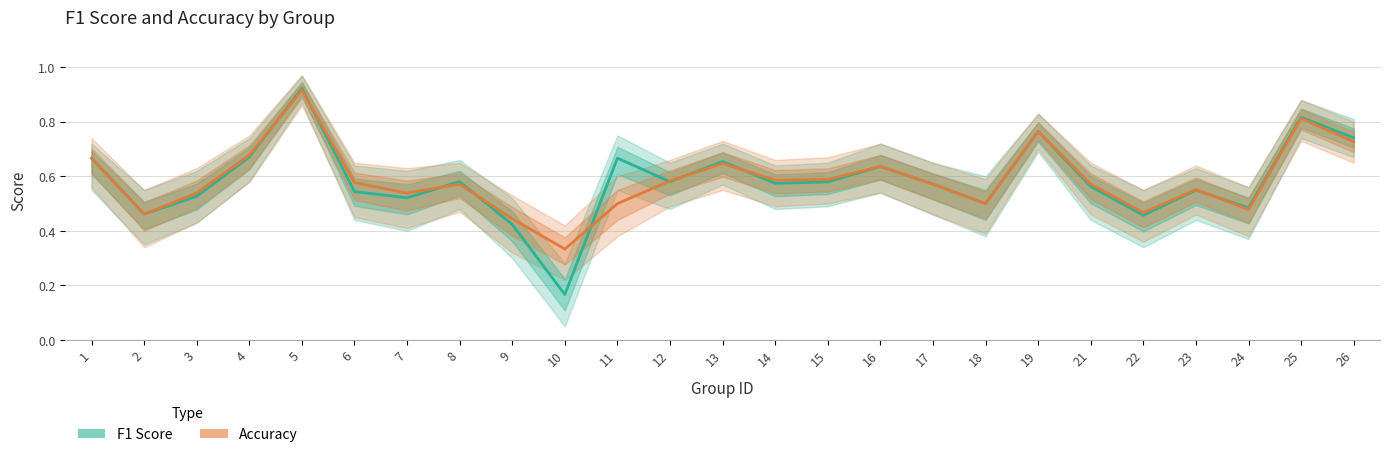

List the labels in order of F1 Score value, smallest first.

10, 9, 22, 2, 24, 18, 7, 3, 6, 23, 21, 17, 14, 15, 8, 12, 16, 13, 1, 11, 4, 26, 19, 25, 5